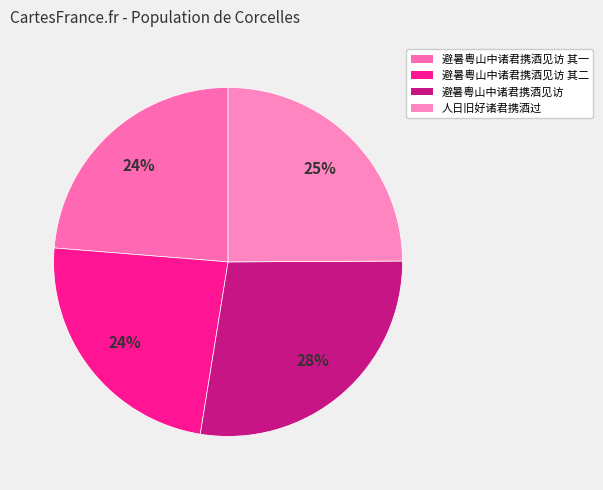

How many segments does this pie chart have?

4